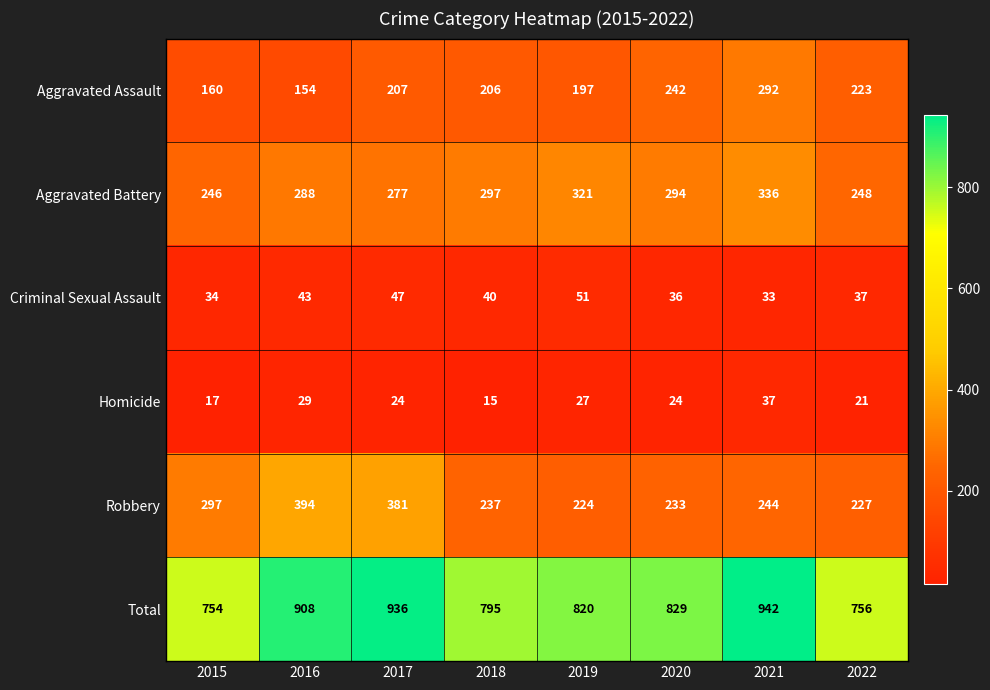

Which series has the widest spread of values?

Total